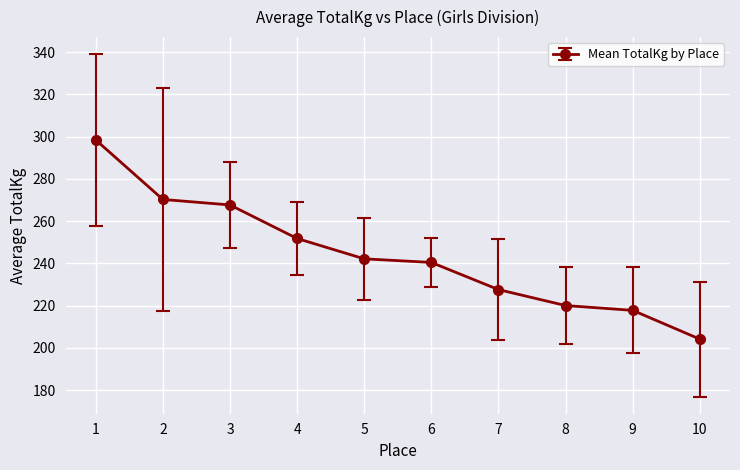

The chart shows a value of 353.0 at 7. True or false?

False